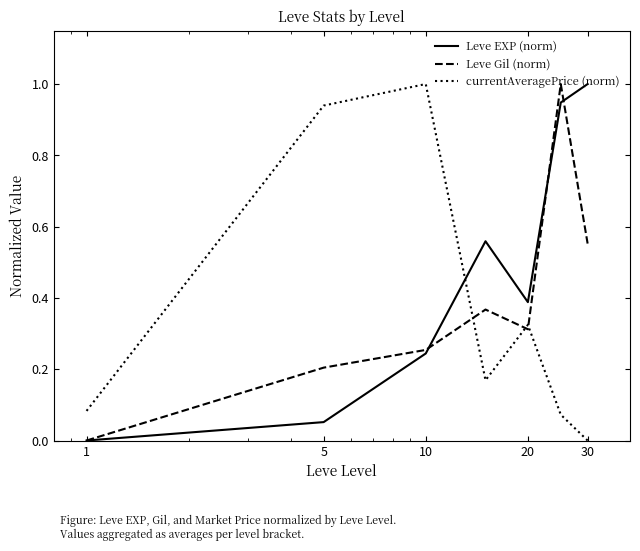

What is the difference between the maximum and minimum values in the Leve Gil (norm) series?

1.0